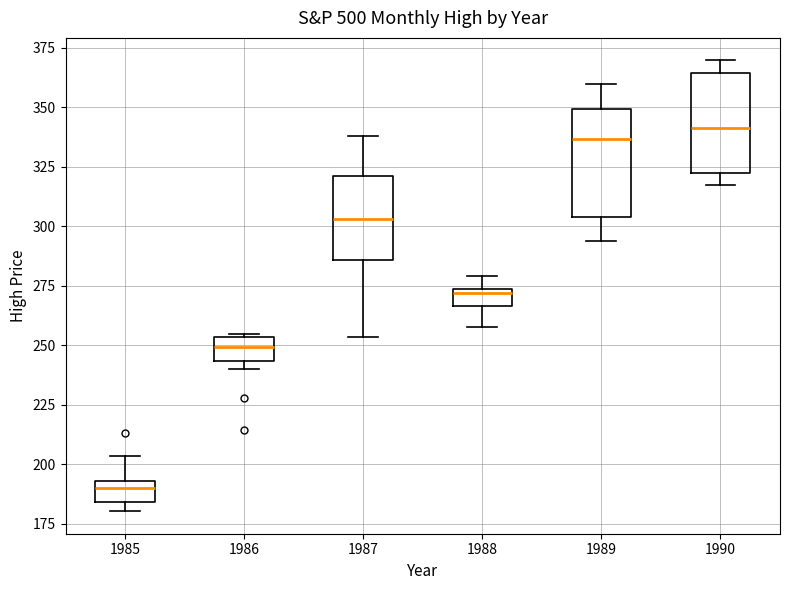

Where does the lower whisker of the box at x = 1990 end on the y-axis? The values are not printed on the chart, so give them approximately, as read against the axis.

315